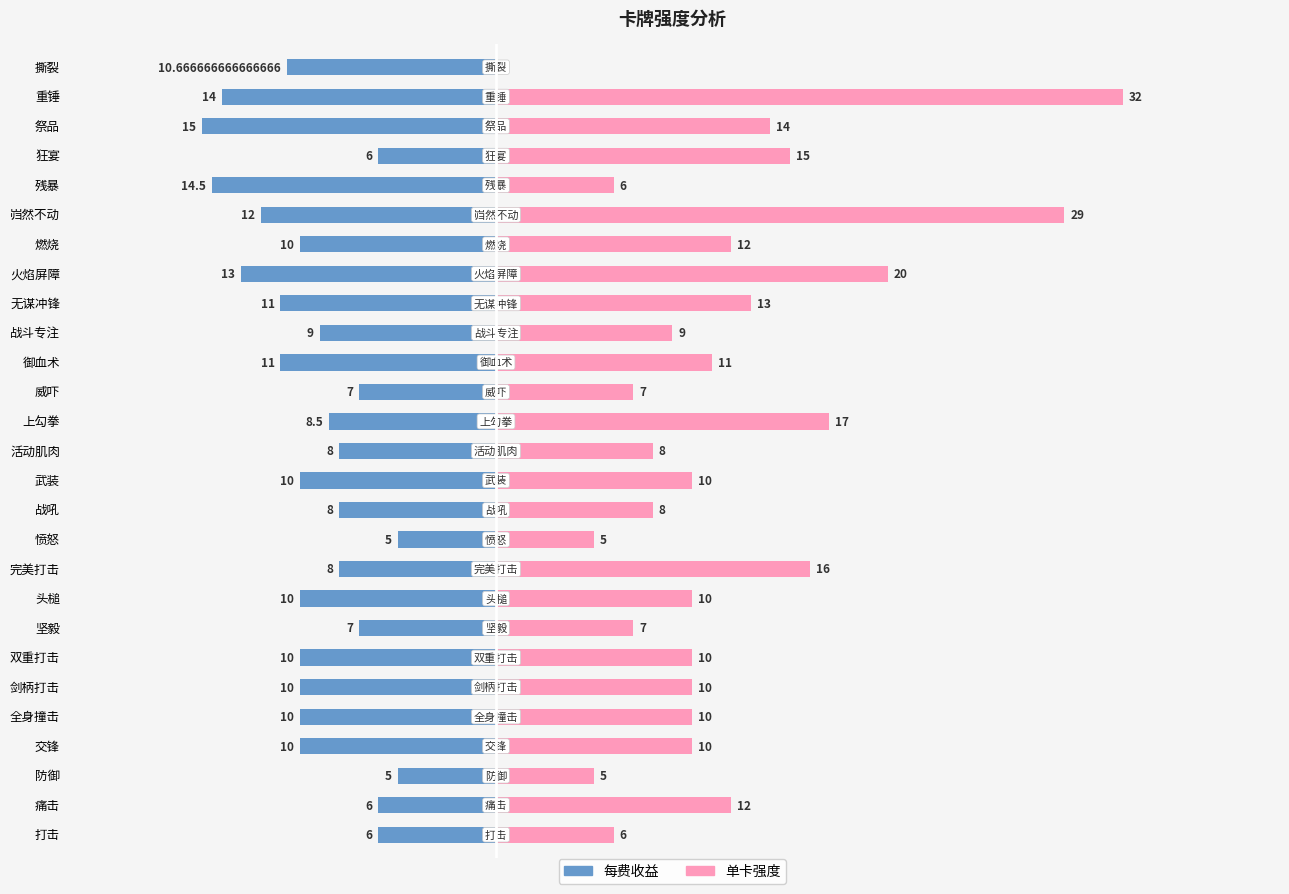

Reading left to right, extract all data points from this chart.

每费收益: -6.0	-6.0	-5.0	-10.0	-10.0	-10.0	-10.0	-7.0	-10.0	-8.0	-5.0	-8.0	-10.0	-8.0	-8.5	-7.0	-11.0	-9.0	-11.0	-13.0	-10.0	-12.0	-14.5	-6.0	-15.0	-14.0	-10.7
单卡强度: 6.0	12.0	5.0	10.0	10.0	10.0	10.0	7.0	10.0	16.0	5.0	8.0	10.0	8.0	17.0	7.0	11.0	9.0	13.0	20.0	12.0	29.0	6.0	15.0	14.0	32.0	0.0